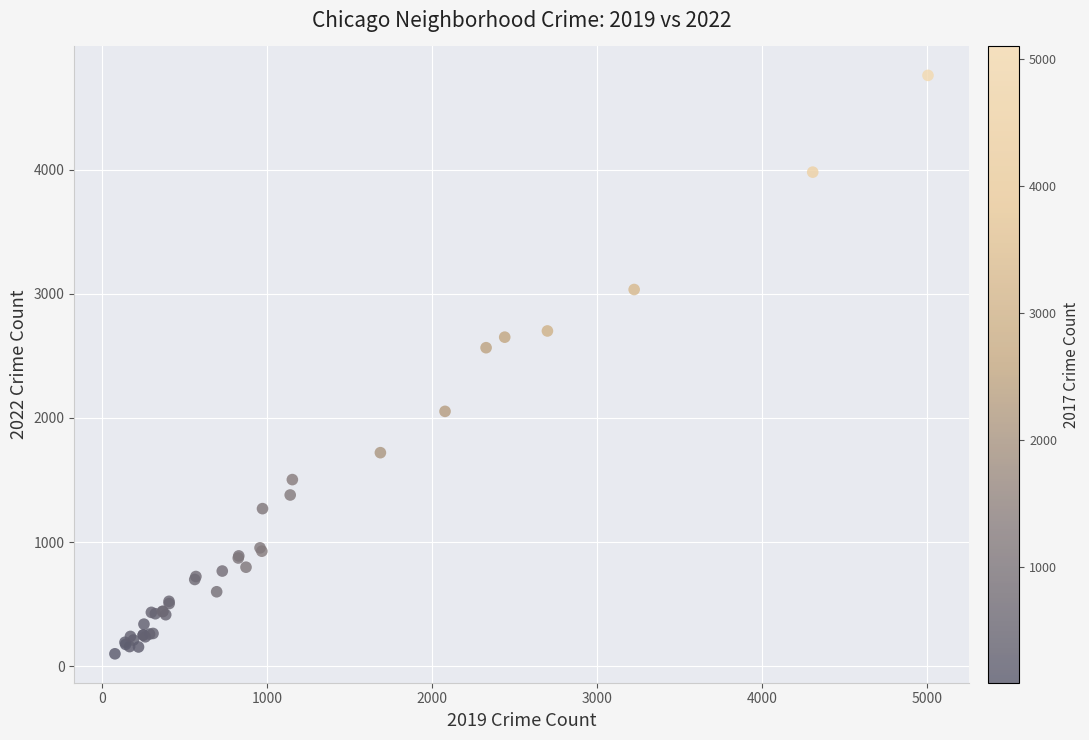

What Y value in the scatter plot is closest to 2430?

2566